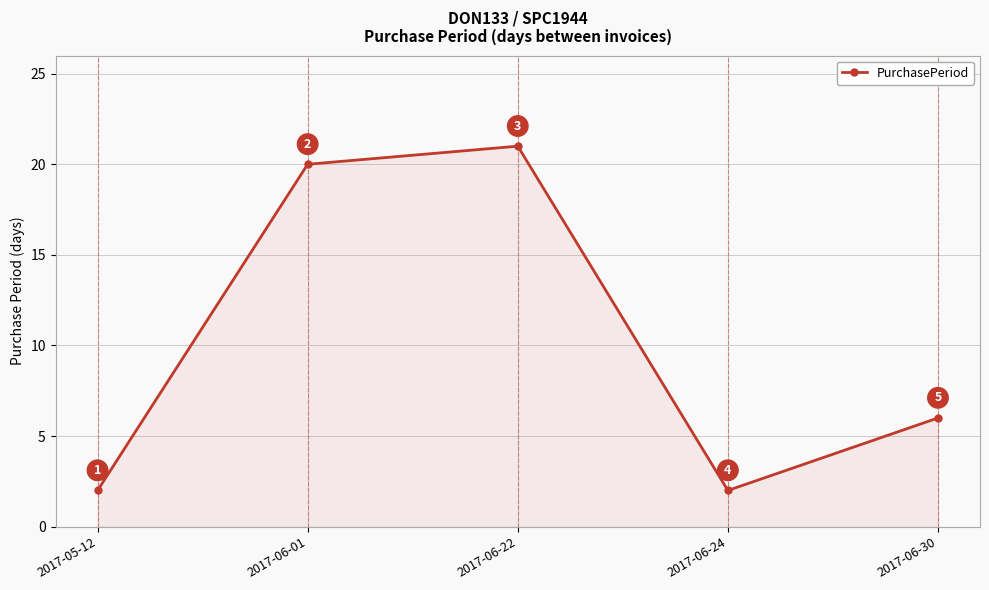

Reading left to right, extract all data points from this chart.

2017-05-12=2	2017-06-01=20	2017-06-22=21	2017-06-24=2	2017-06-30=6